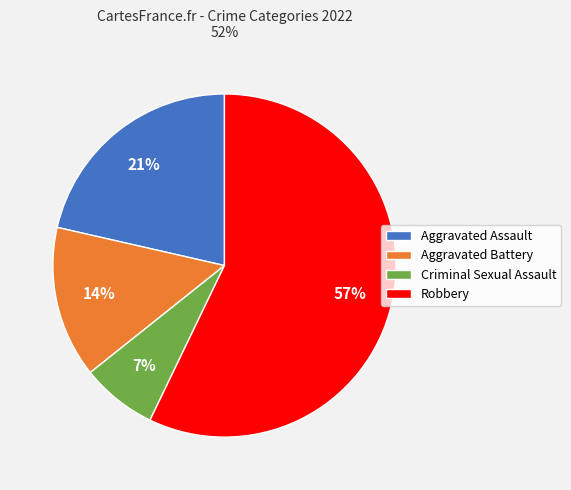

What is the majority slice?

Robbery